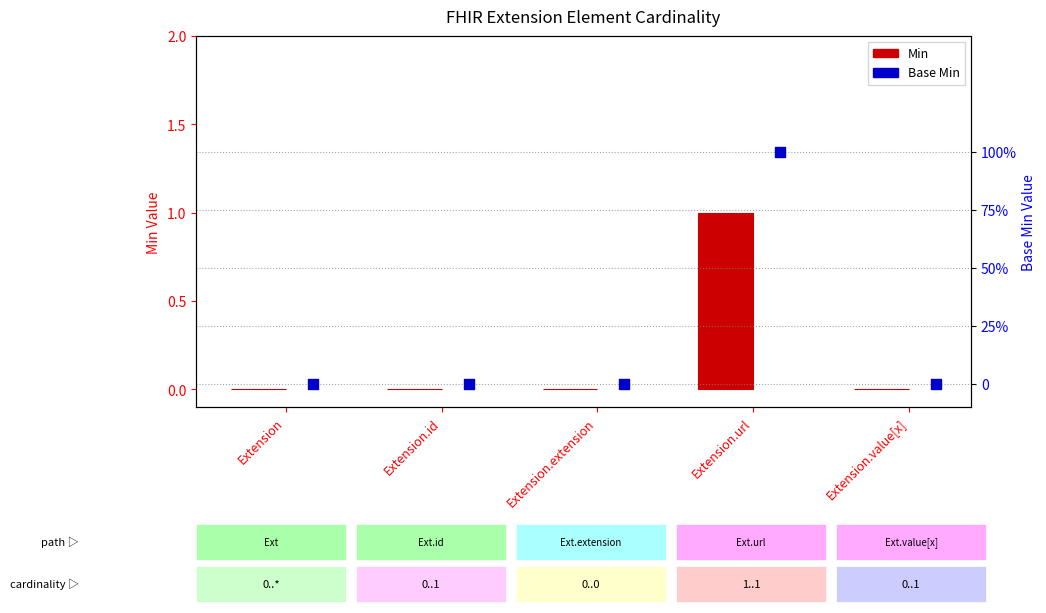

Which series reaches the minimum Y coordinate?

Min